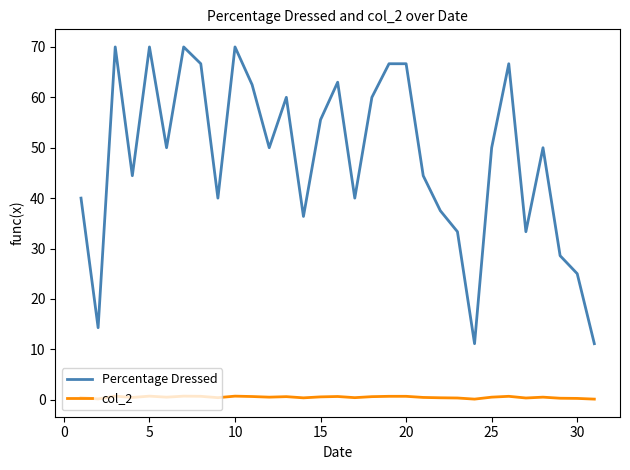

Rank the series by their maximum value, from lowest to highest.

col_2, Percentage Dressed